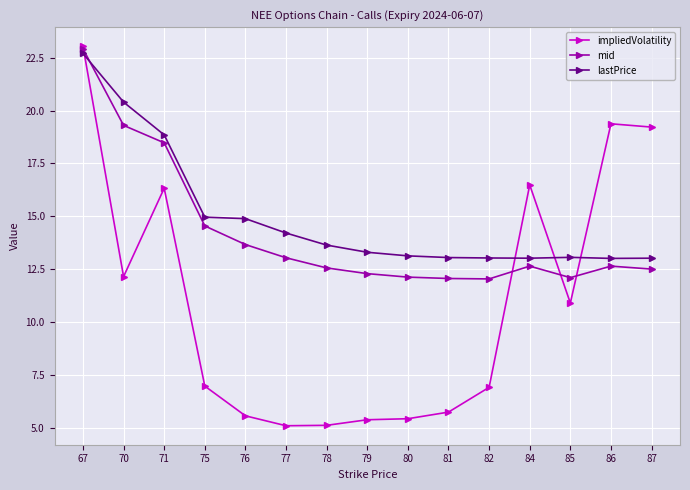

What is the minimum value shown in the chart?

5.1